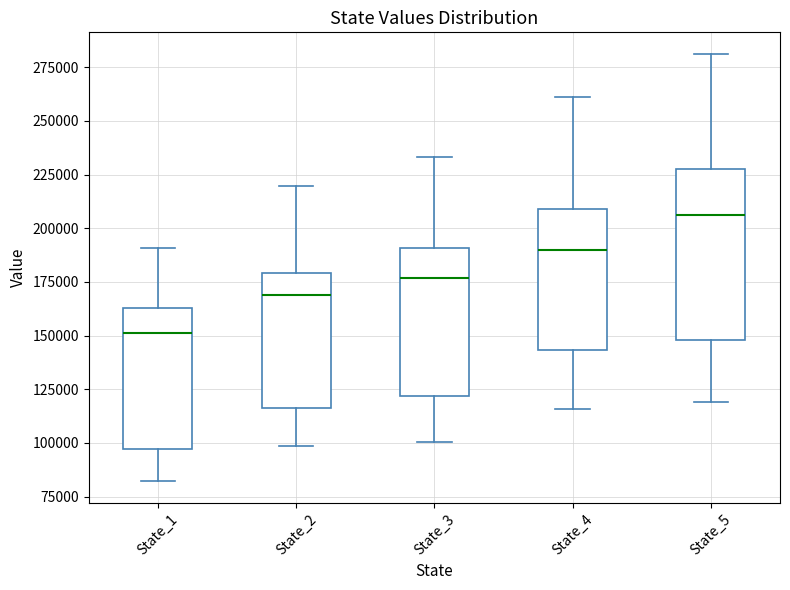

Where does the lower whisker of the box for State_3 end on the y-axis? The values are not printed on the chart, so give them approximately, as read against the axis.

100000